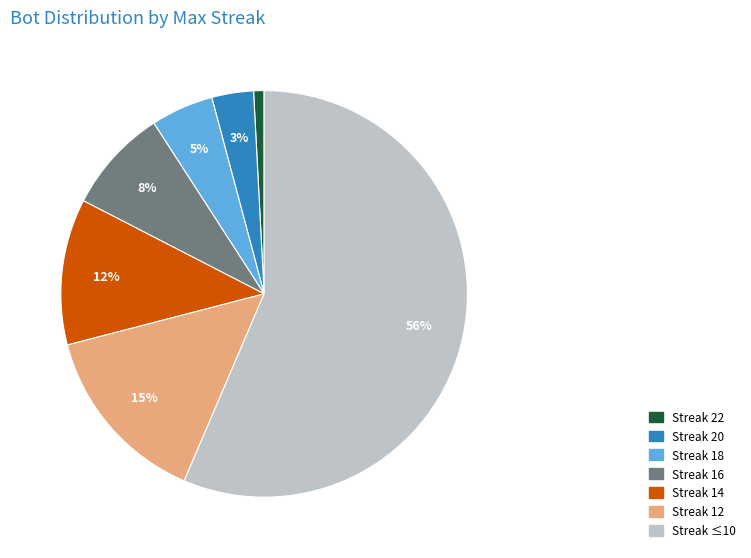

Between Streak 16 and Streak ≤10, which is larger?

Streak ≤10